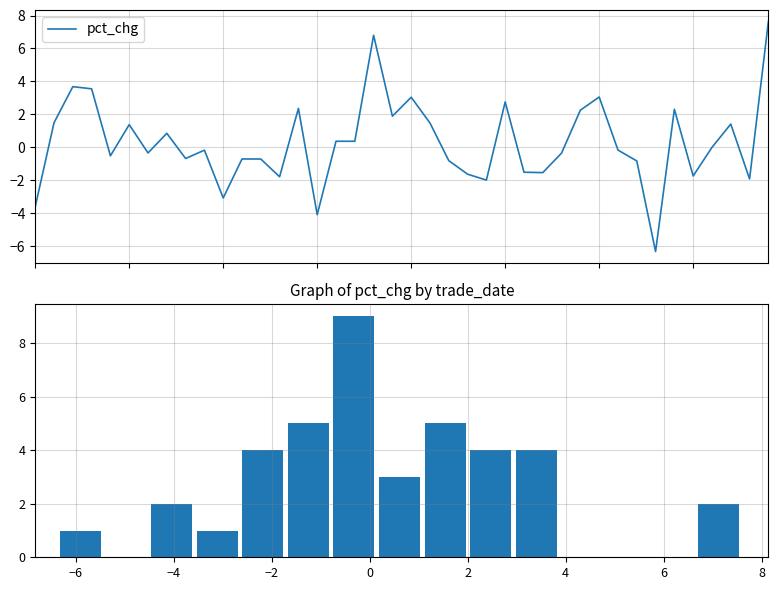

Which category has the lowest value across all series?

20201030